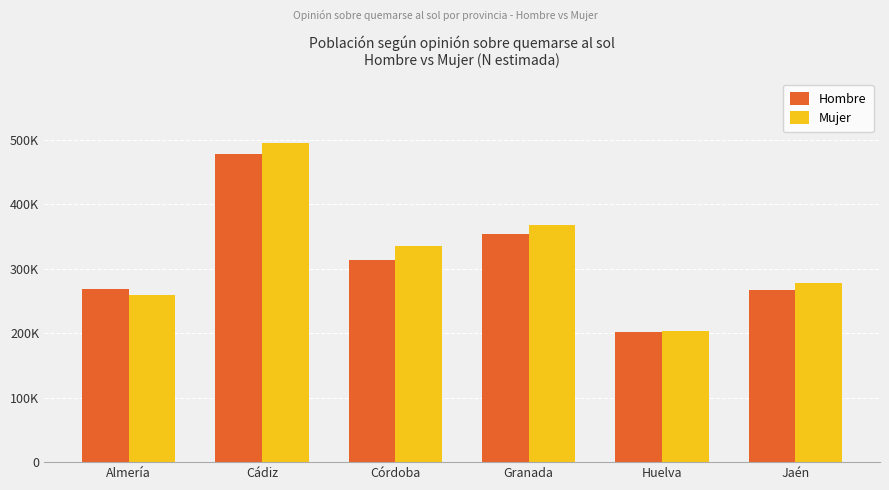

Which series has the largest total across all categories?

Mujer